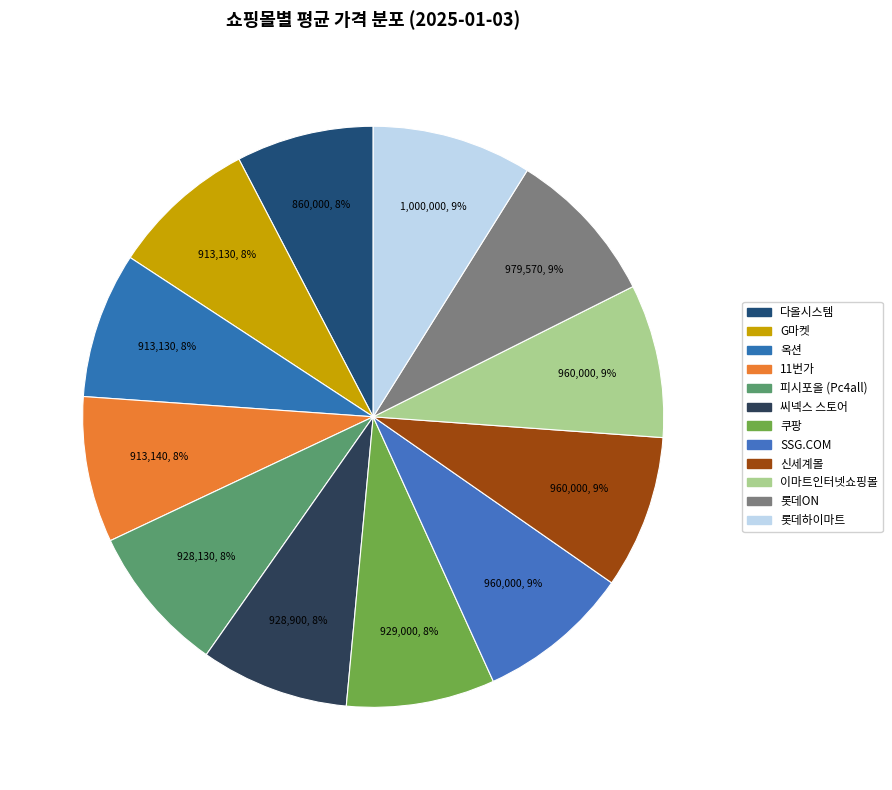

To the nearest percent, what percentage of the pie is SSG.COM?

9%